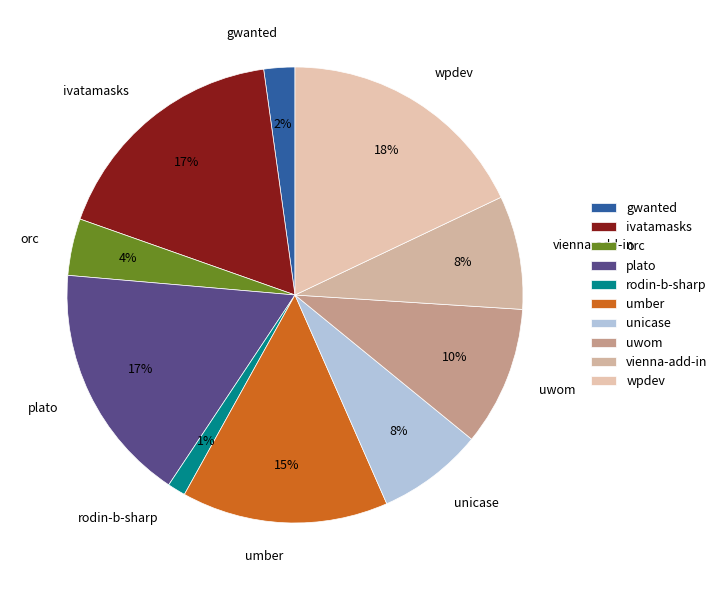

True or false: uwom accounts for 10% of the total.

True